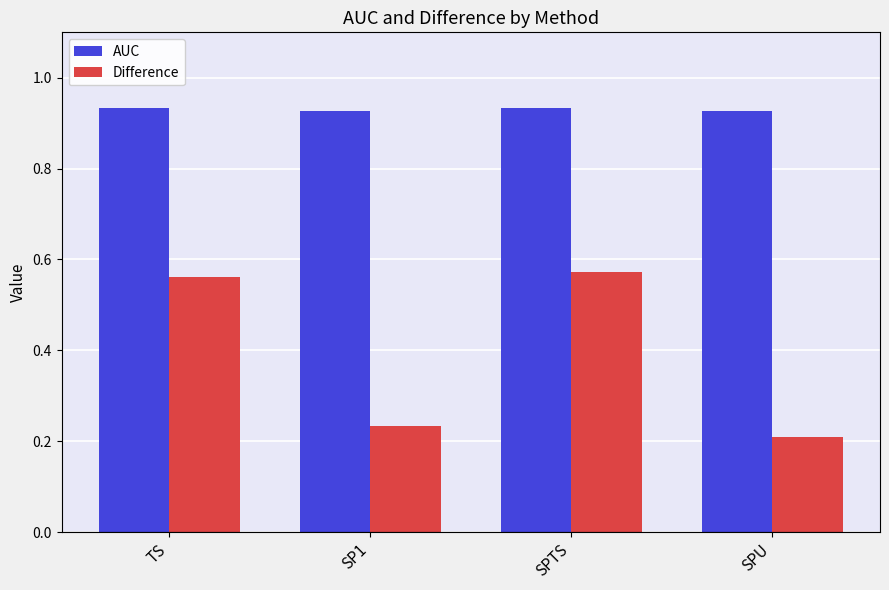

Count the AUC values in the range 0 to 1.

4